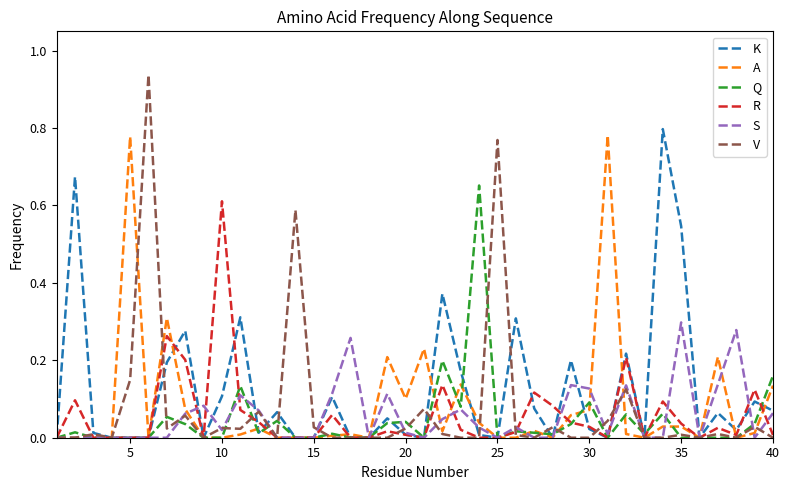

Which series has the widest spread of values?

V